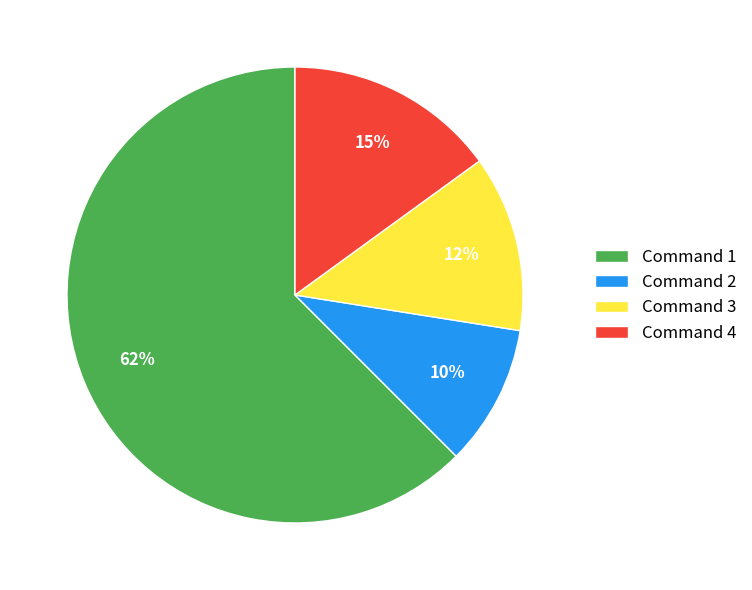

To the nearest percent, what portion does Command 2 represent?

10%